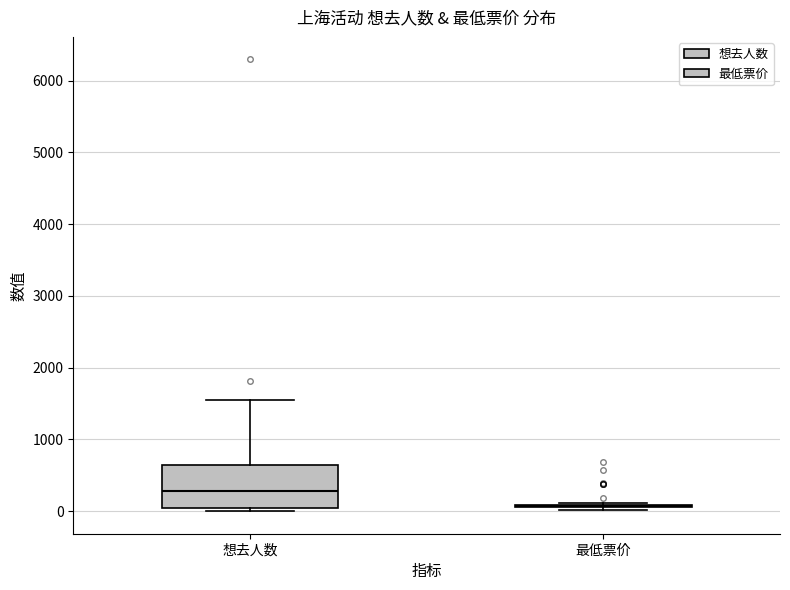

Reading left to right, transcribe this box plot: for each box, give where its median line is, the range the box spans, and where its two whiskers end, as read against the y-axis. The values are not printed on the chart, so give them approximately, as read against the axis.

想去人数: median 300, box 0 to 700, whiskers 0 (just below the box's lower edge) to 1600
最低票价: box collapsed to a line at 100, whiskers 0 to 100